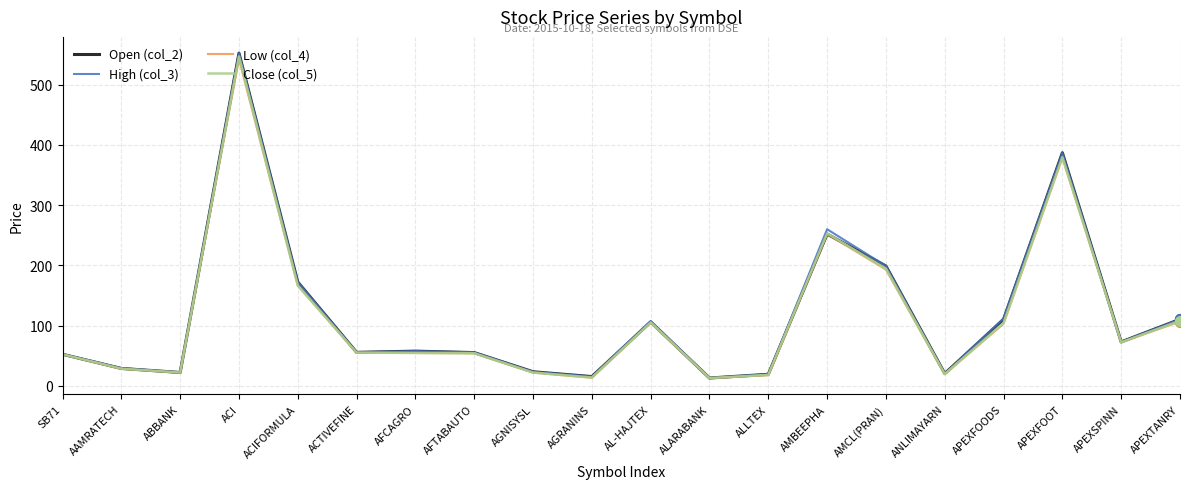

Is the value of Low (col_4) at APEXFOODS greater than the value of High (col_3) at AAMRATECH?

Yes